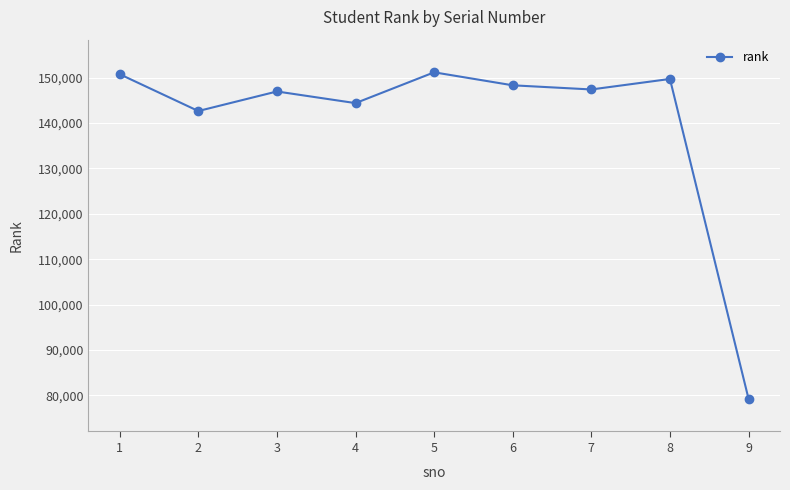

What is the value of the 5th point from the left?

151180